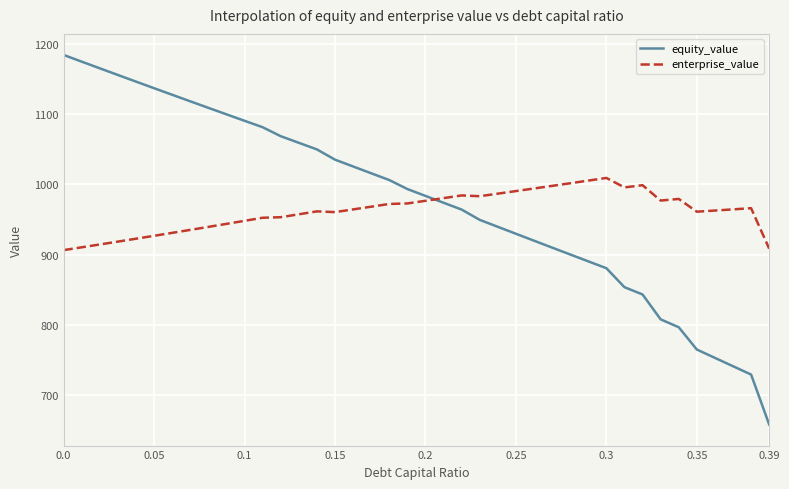

What is the minimum value shown in the chart?

657.7